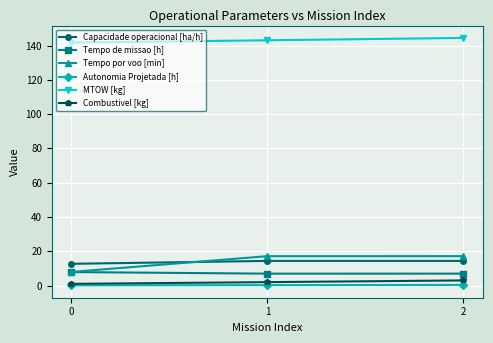

What is the average value of the MTOW [kg] series?

143.2